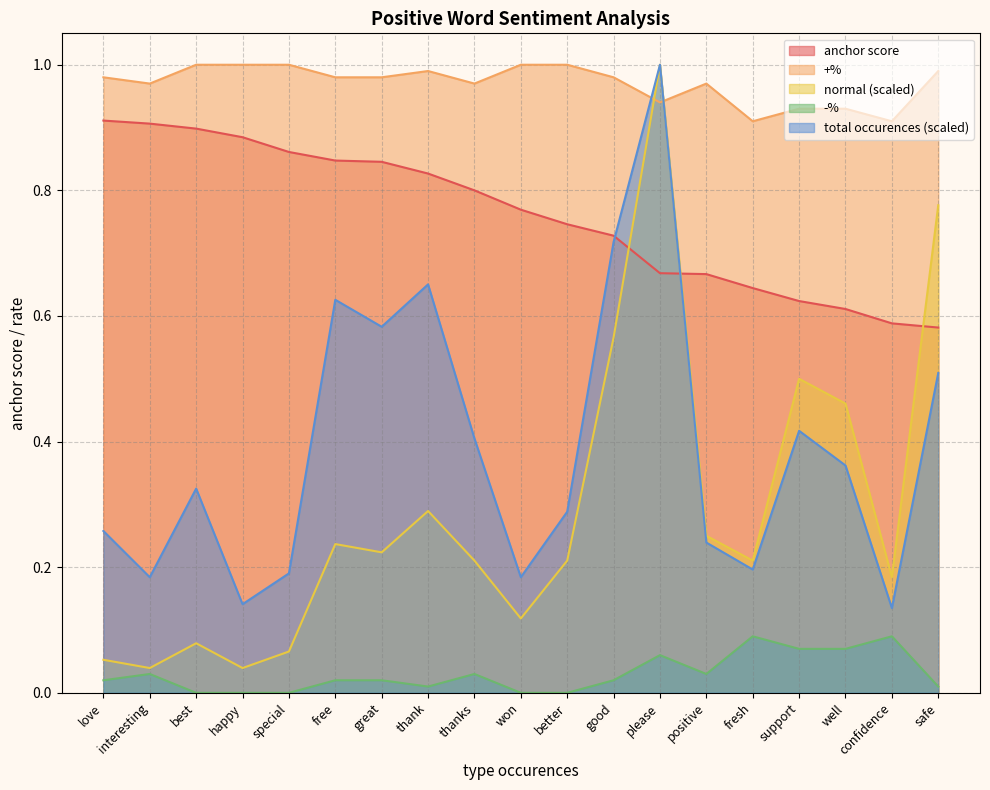

How many lines are shown in the chart?

5